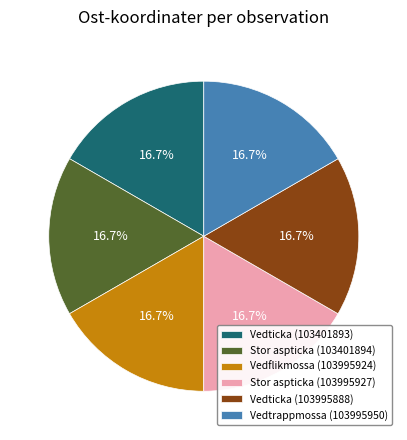

Combined, what portion of the pie is Stor aspticka (103401894) and Vedflikmossa (103995924)?

33.3%